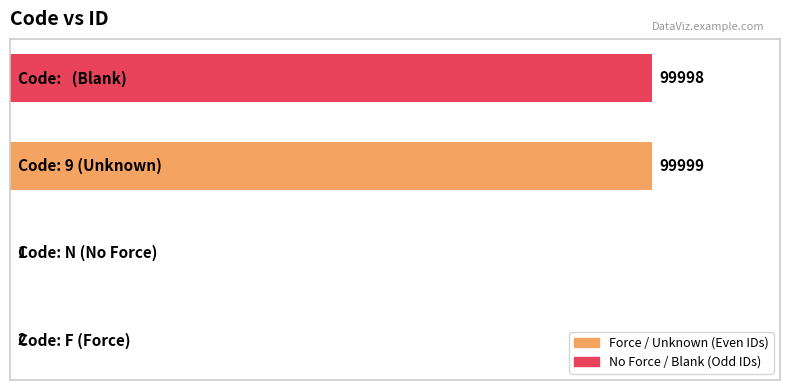

What is the maximum value shown in the chart?

99999